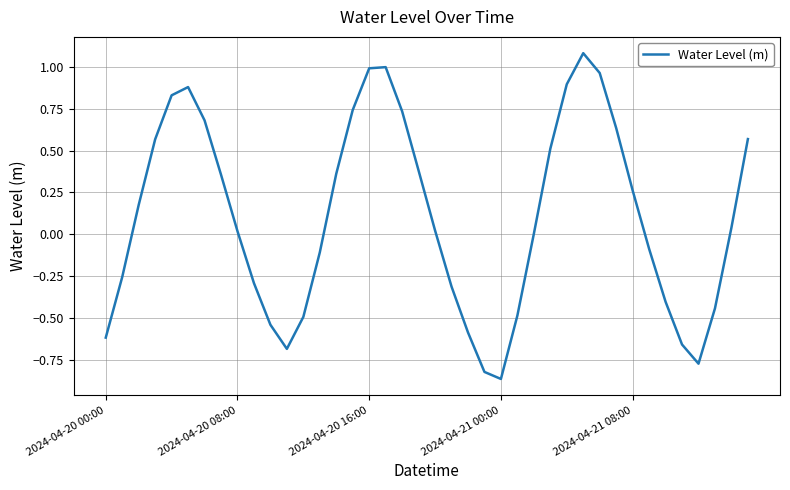

What is the difference between the maximum and minimum values?

1.9